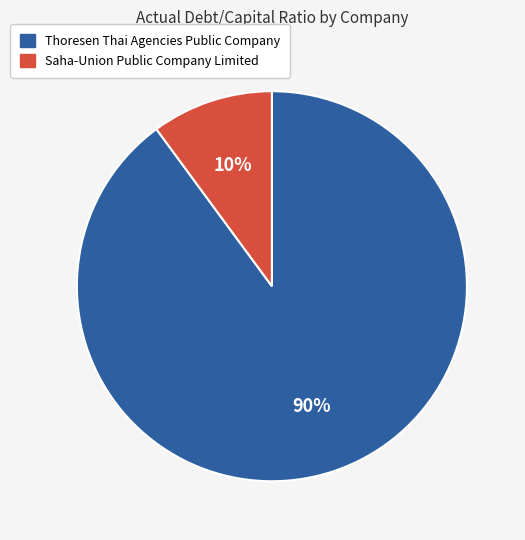

To the nearest percent, what portion does Thoresen Thai Agencies Public Company represent?

90%